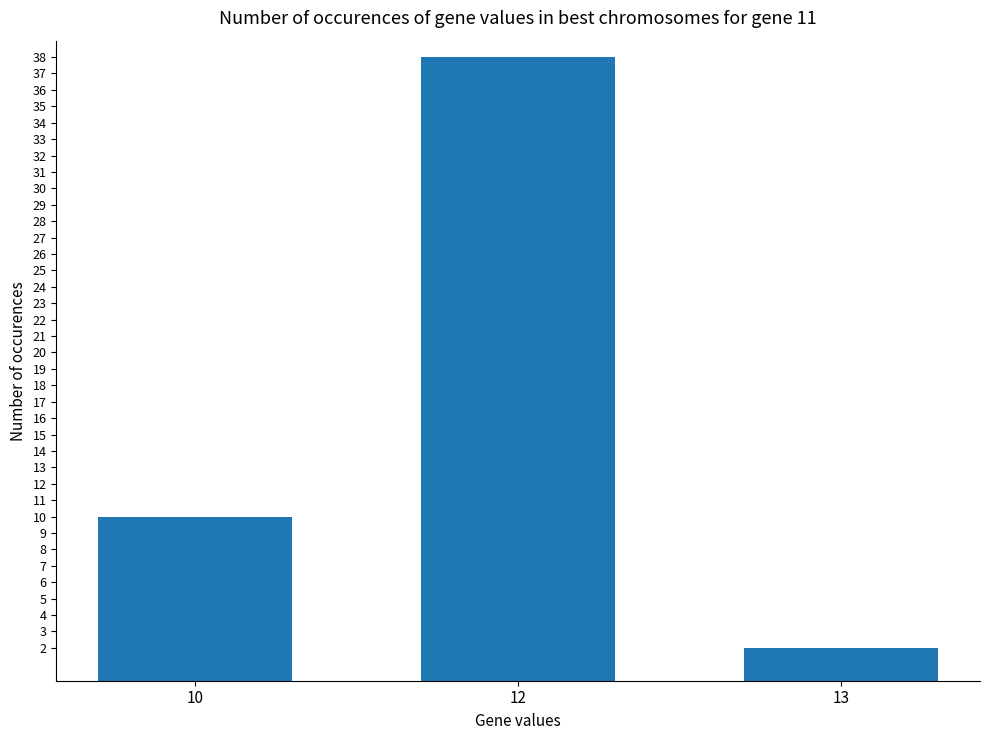

List the labels in order of value, largest first.

12, 10, 13